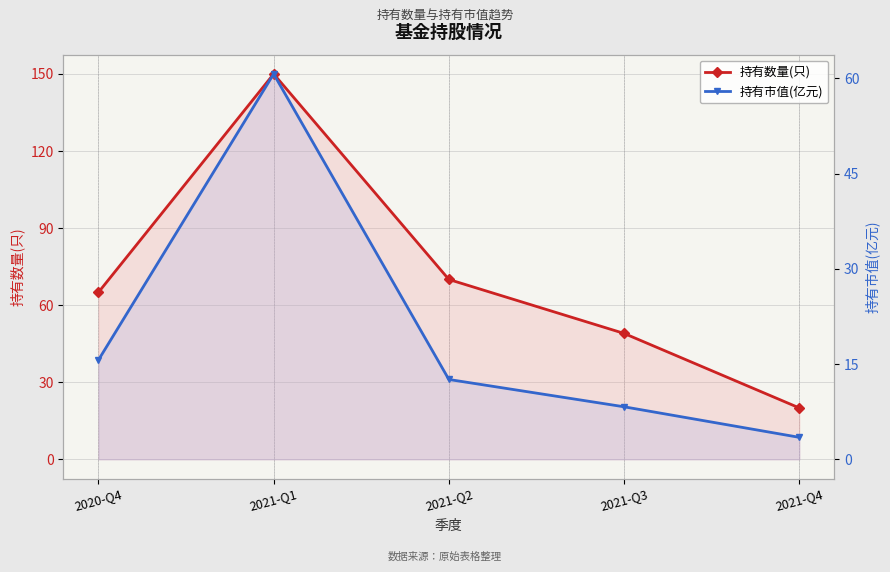

What is the approximate value of 持有市值(亿元) at 2020-Q4?

15.6